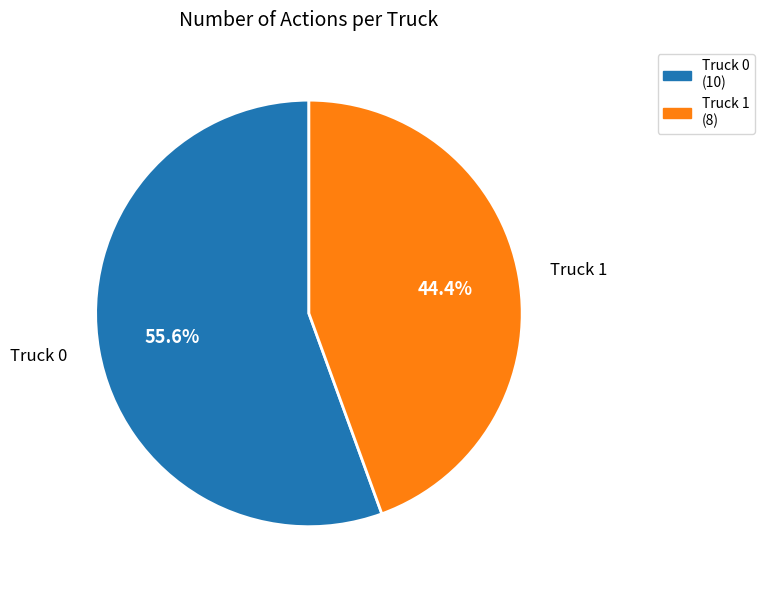

Is the sum of Truck 1 and Truck 0 greater than half?

Yes